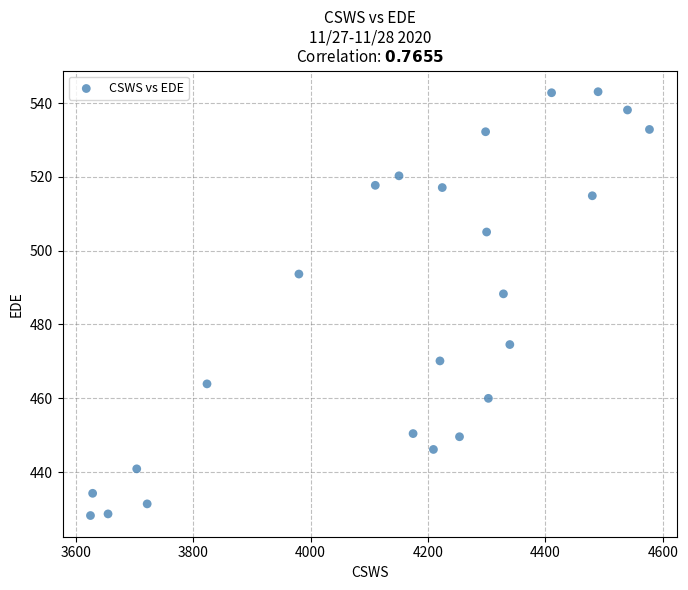

What is the range of X values (max minus min)?

952.3